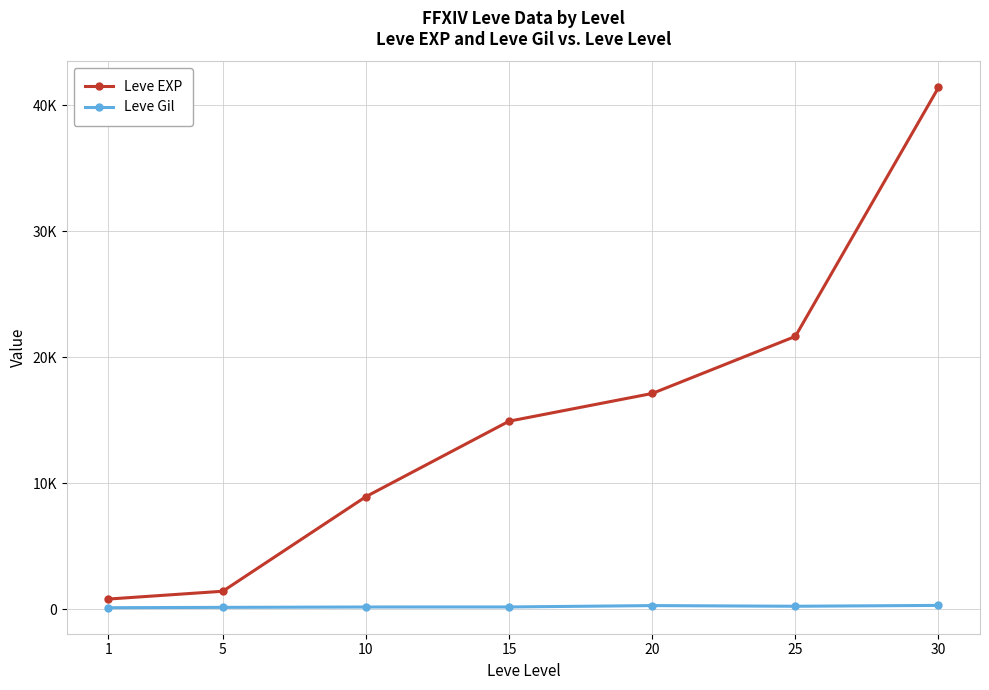

Which has a higher value, 15 or 25?

25